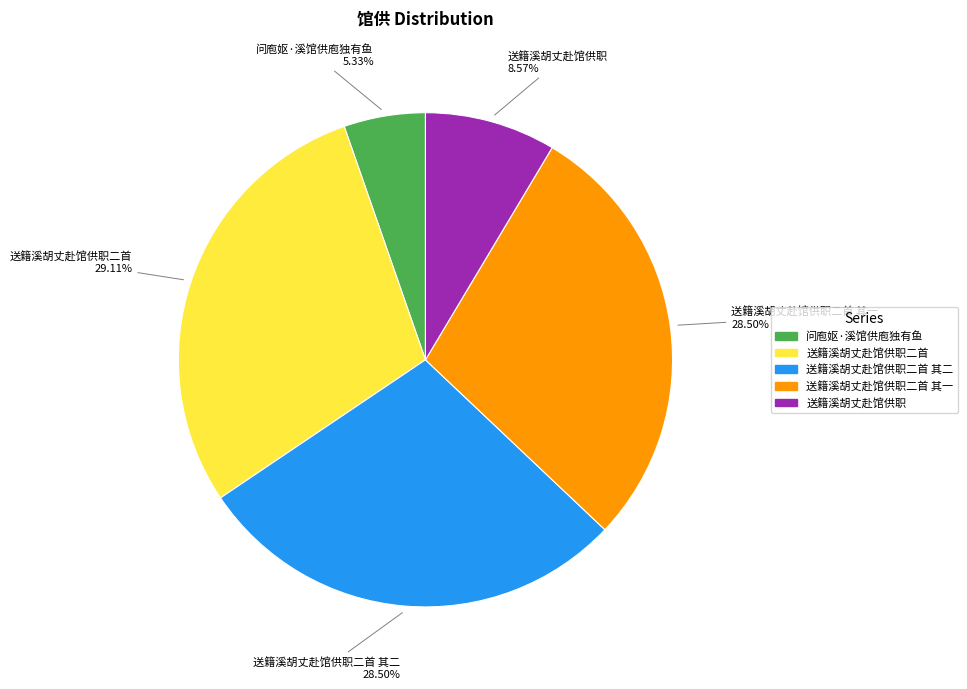

Is it true that 问庖妪·溪馆供庖独有鱼 is 1% of the pie?

False